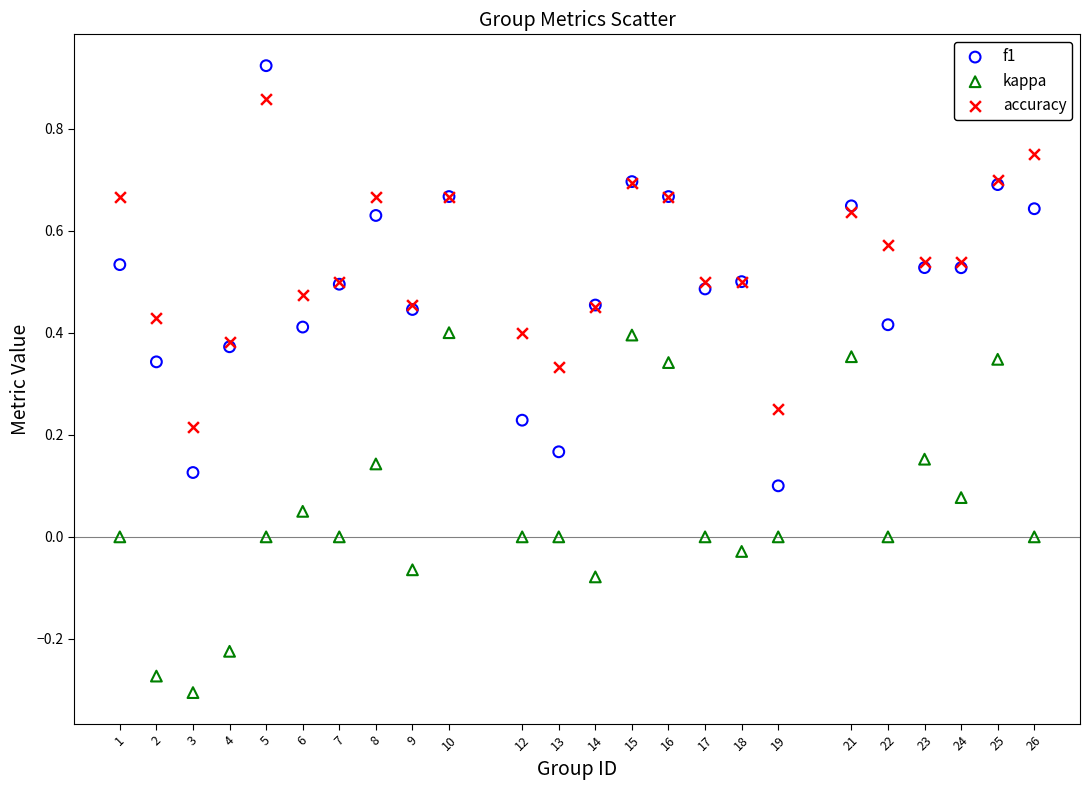

What are all the series names shown in the legend?

f1, kappa, accuracy